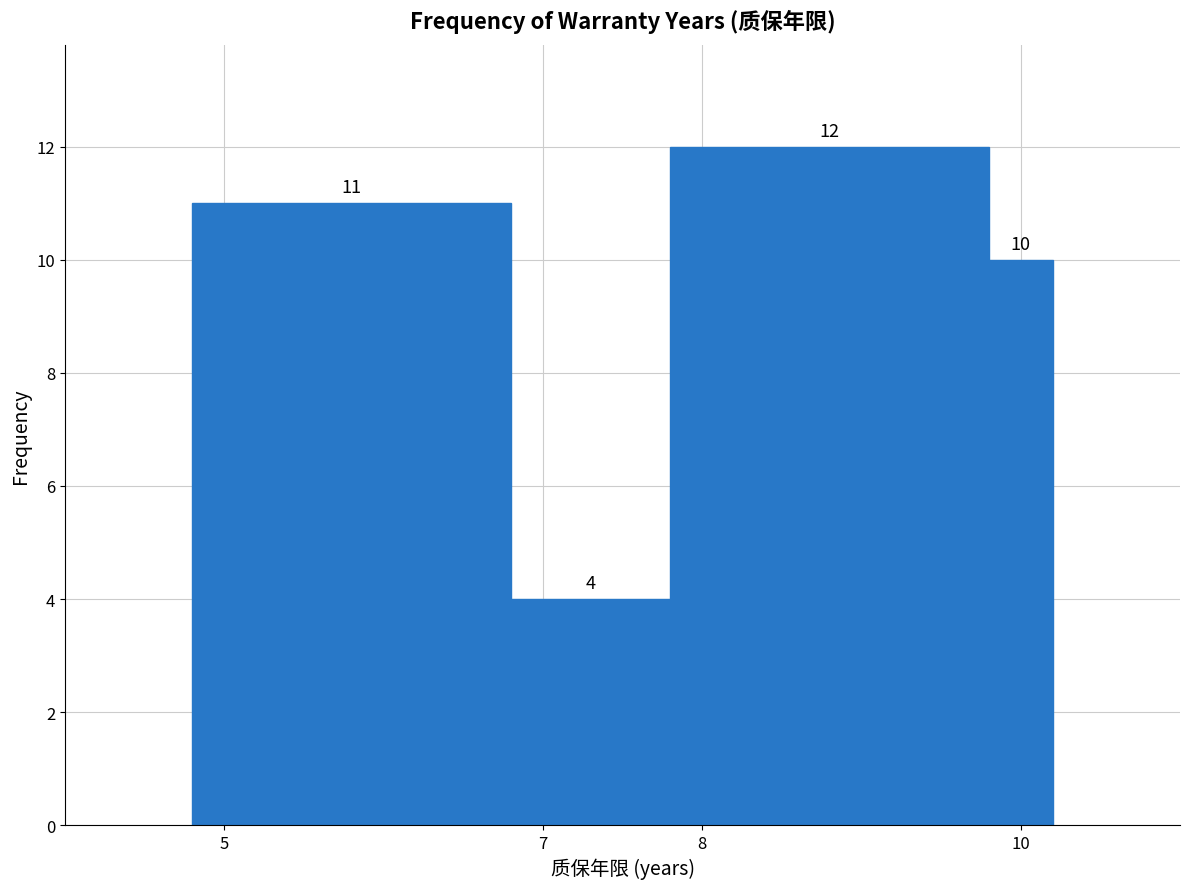

Over which range of the x-axis is the bar tallest?

7.8 to 9.8